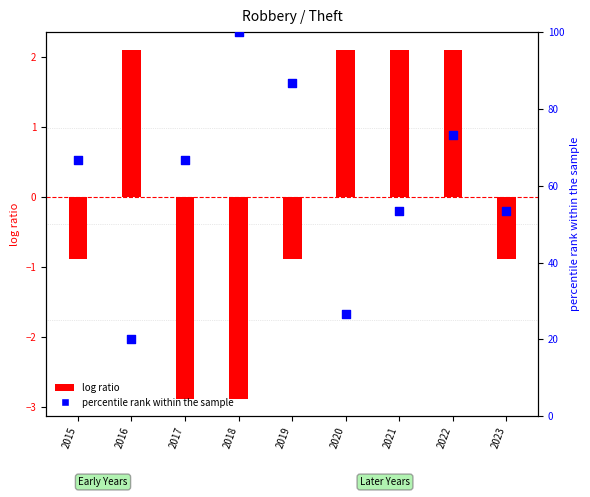

What is the ratio of the value at 2017 to the value at 2020?

2.5